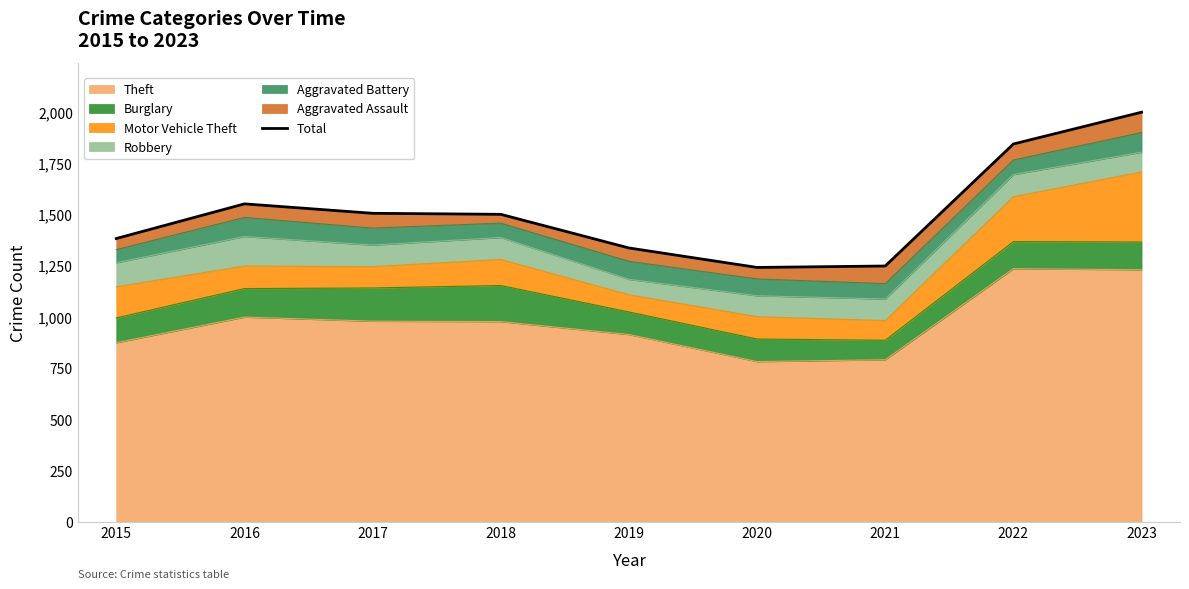

Between 2019 and 2021, which is larger?

2019